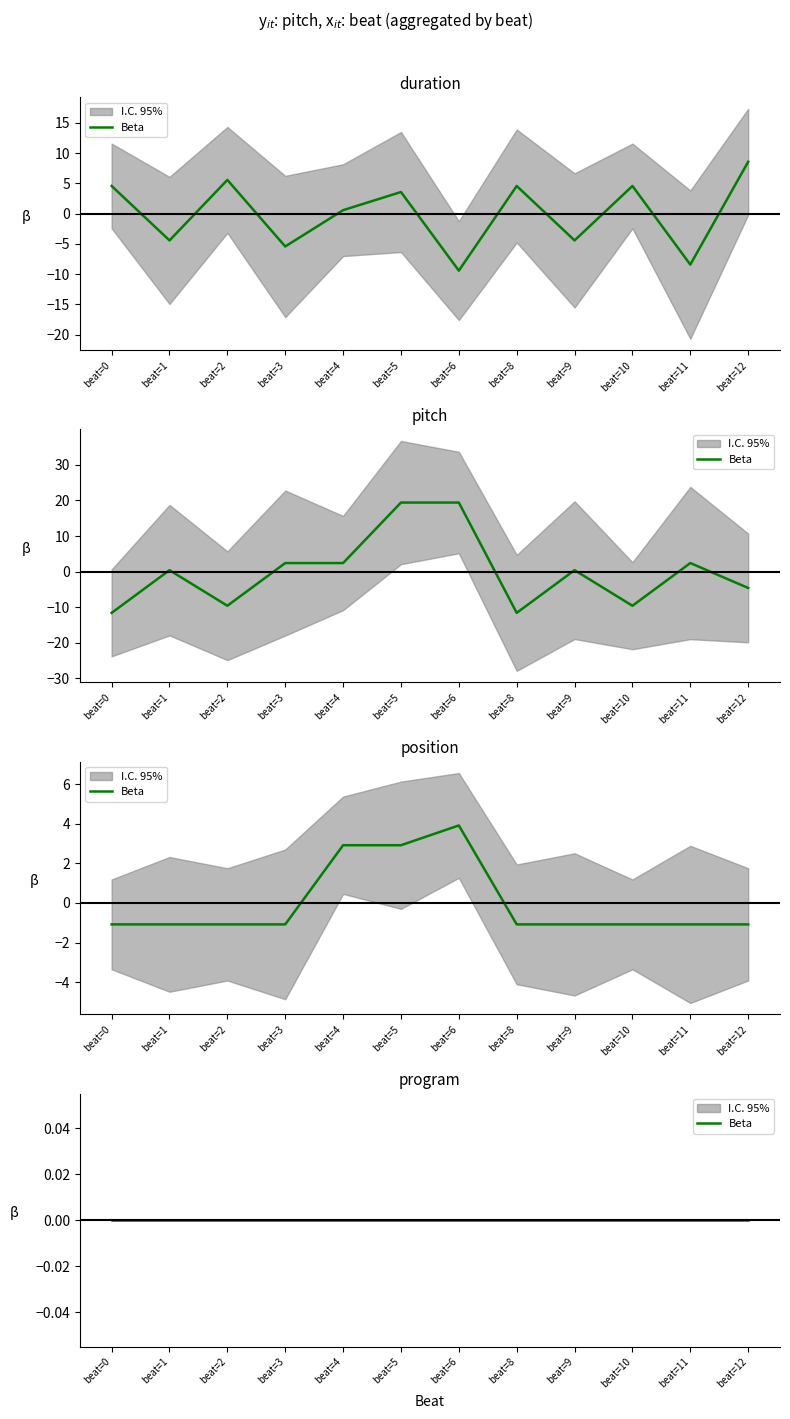

Reading left to right, extract all data points from this chart.

duration: 4.6	-4.4	5.6	-5.4	0.6	3.6	-9.4	4.6	-4.4	4.6	-8.4	8.6
pitch: -11.6	0.4	-9.6	2.4	2.4	19.4	19.4	-11.6	0.4	-9.6	2.4	-4.6
position: -1.1	-1.1	-1.1	-1.1	2.9	2.9	3.9	-1.1	-1.1	-1.1	-1.1	-1.1